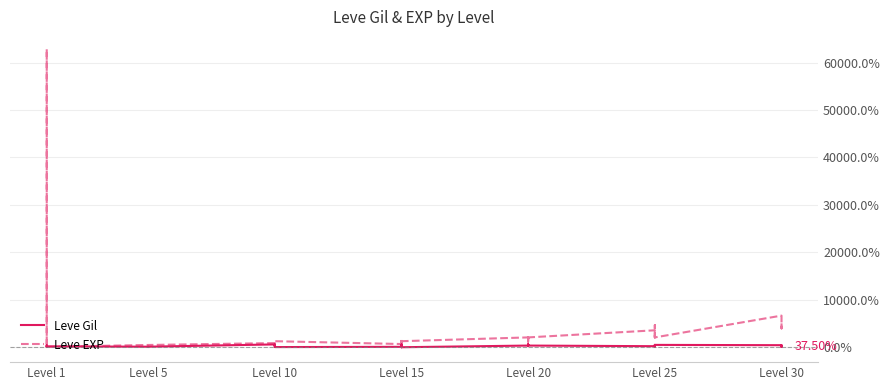

Which series has the largest range (max minus min)?

Leve EXP